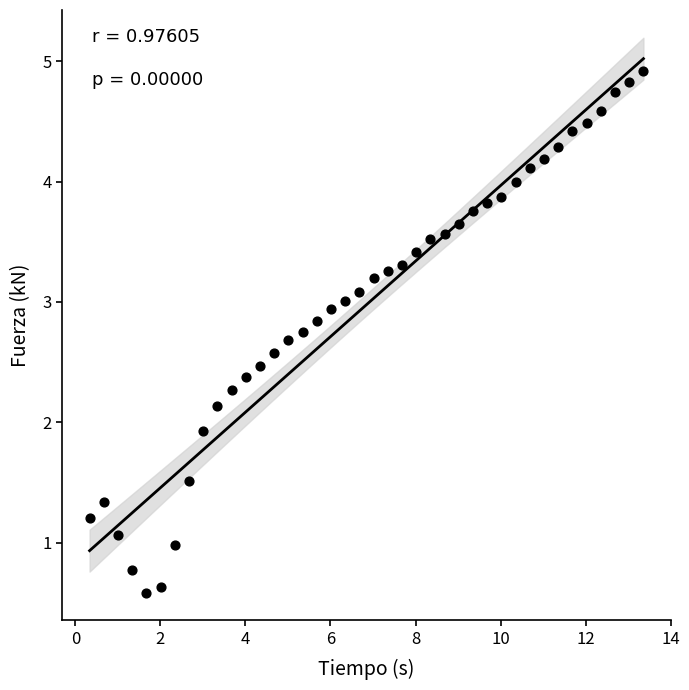

What Y value in the scatter plot is closest to 2?

1.9